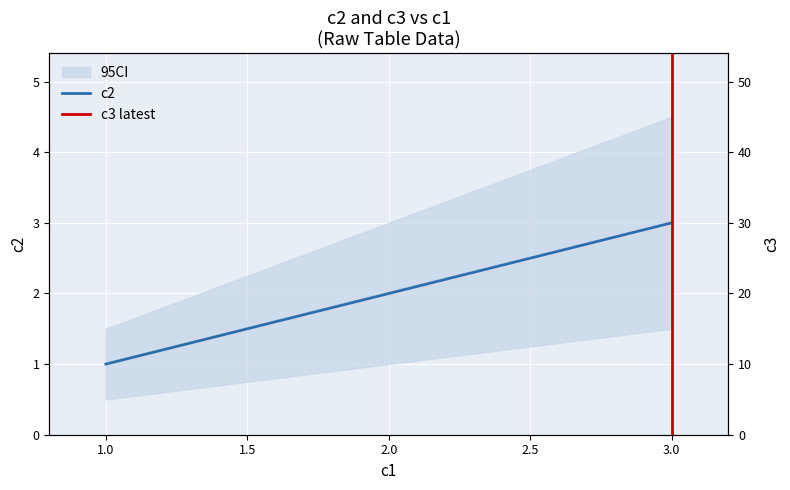

Is the value of c3 at 1 greater than the value of c2 at 1?

Yes